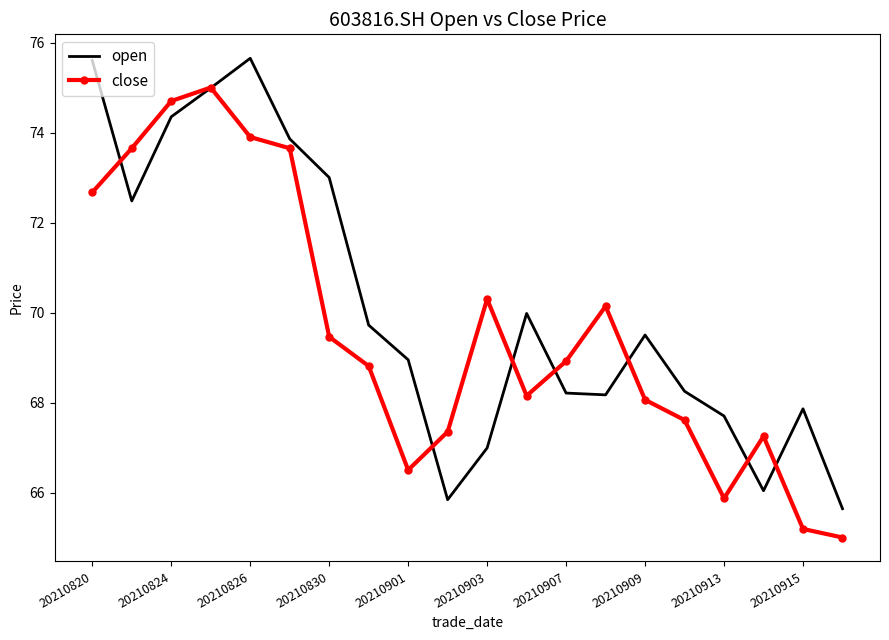

What is the minimum value shown in the chart?

65.0